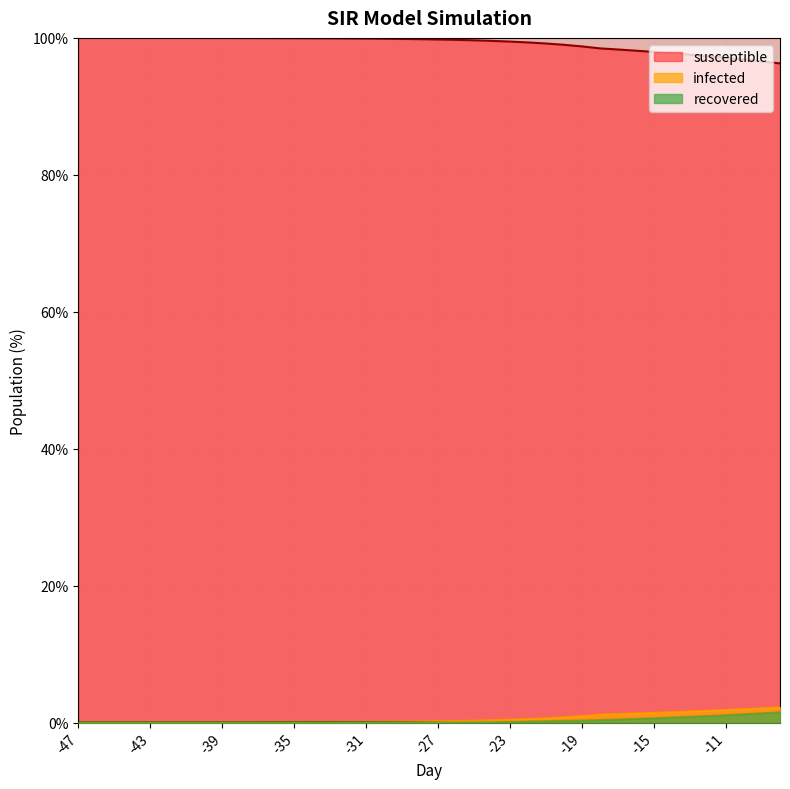

Which series has the widest spread of values?

susceptible